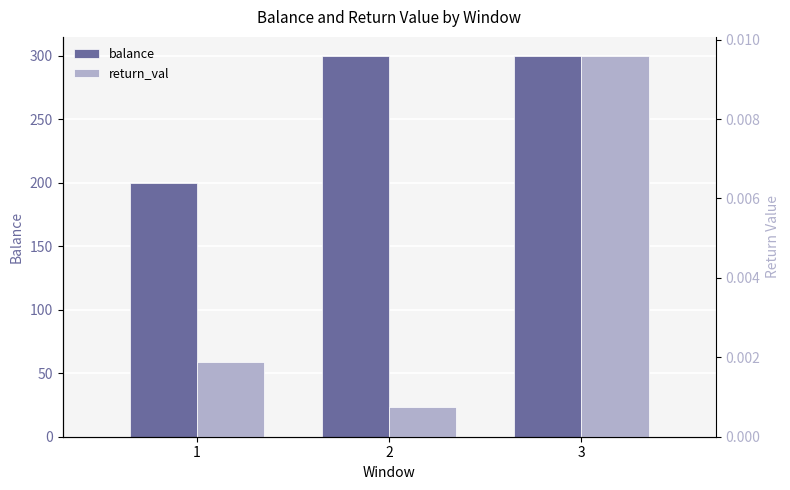

Reading right to left, transcribe all the data shown in this chart.

balance: 3=300.0	2=300.0	1=200.0
return_val: 3=0.0	2=0.0	1=0.0